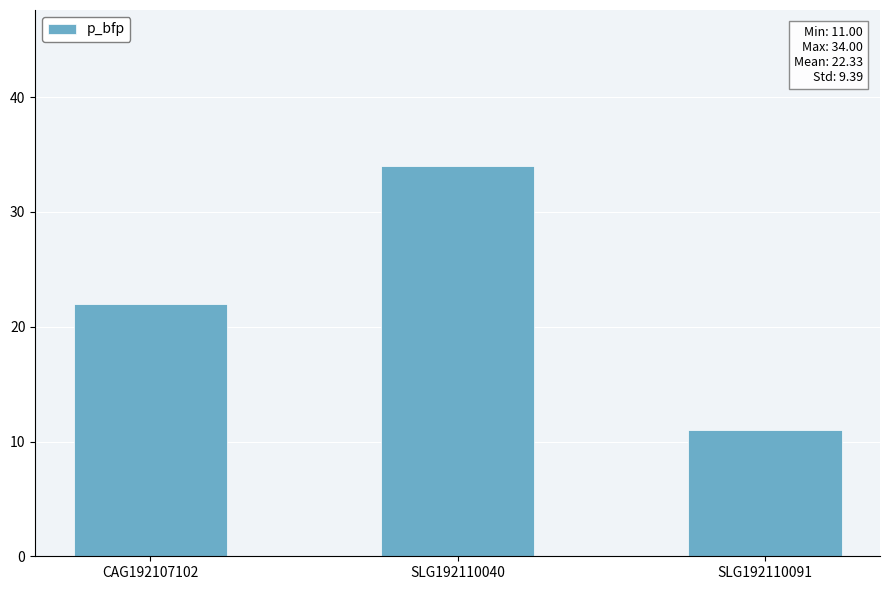

Which has a higher value, CAG192107102 or SLG192110040?

SLG192110040